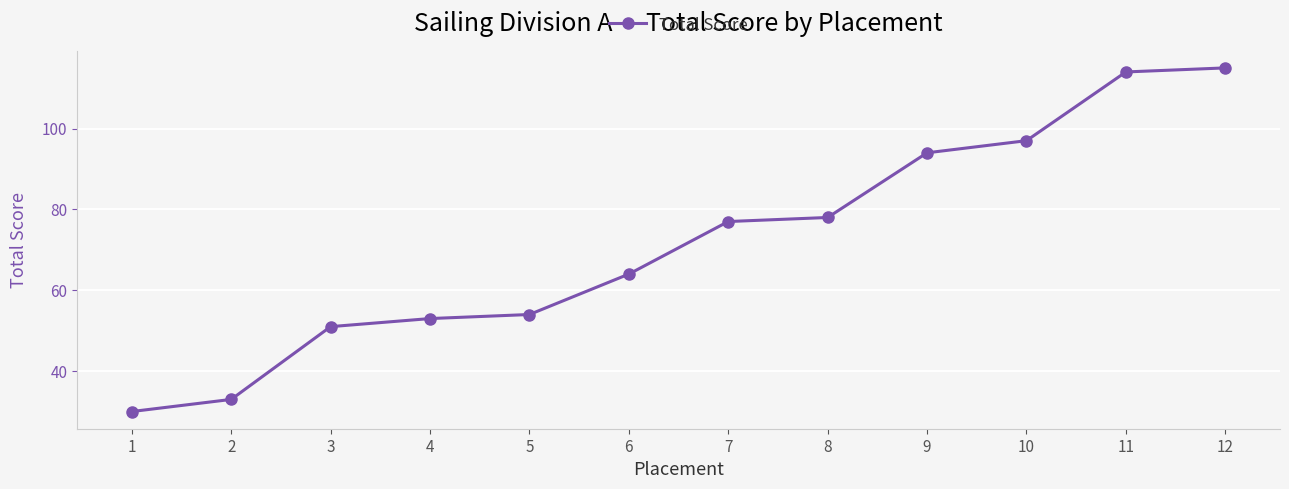

Reading right to left, transcribe all the data shown in this chart.

12=115	11=114	10=97	9=94	8=78	7=77	6=64	5=54	4=53	3=51	2=33	1=30